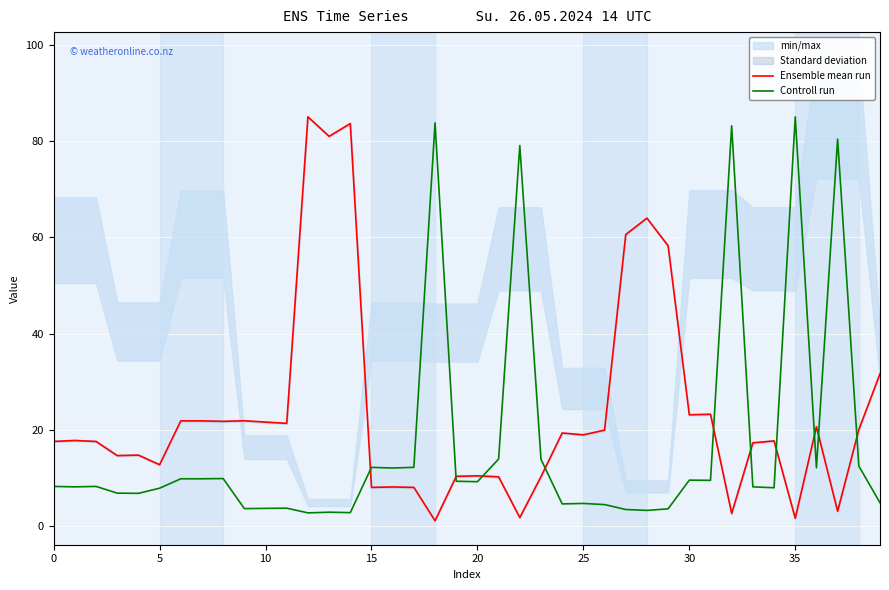

What is the maximum value for Ensemble mean run?

85.0